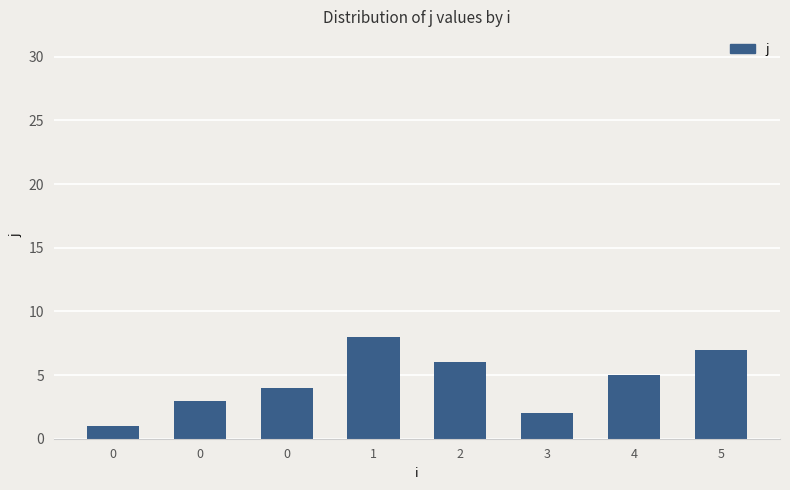

Rank the categories by value from highest to lowest.

1, 5, 2, 4, 0, 0, 3, 0